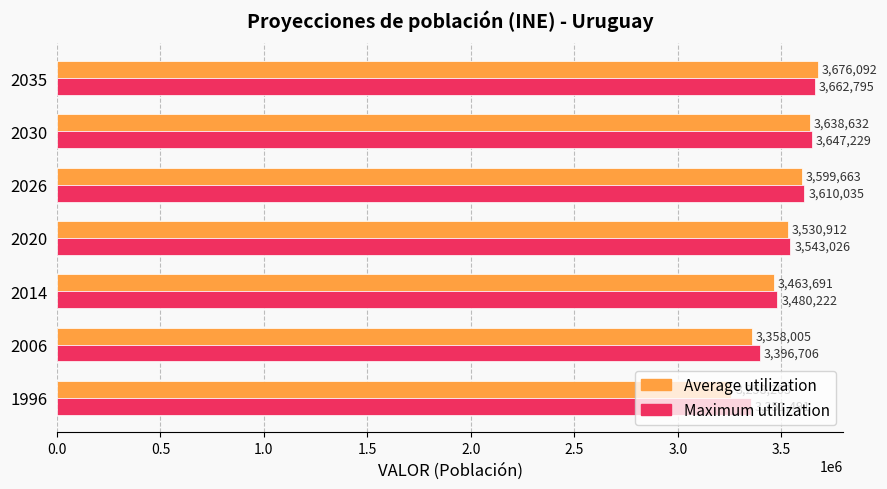

The value of Average utilization at 1996 is 3258203. True or false?

True